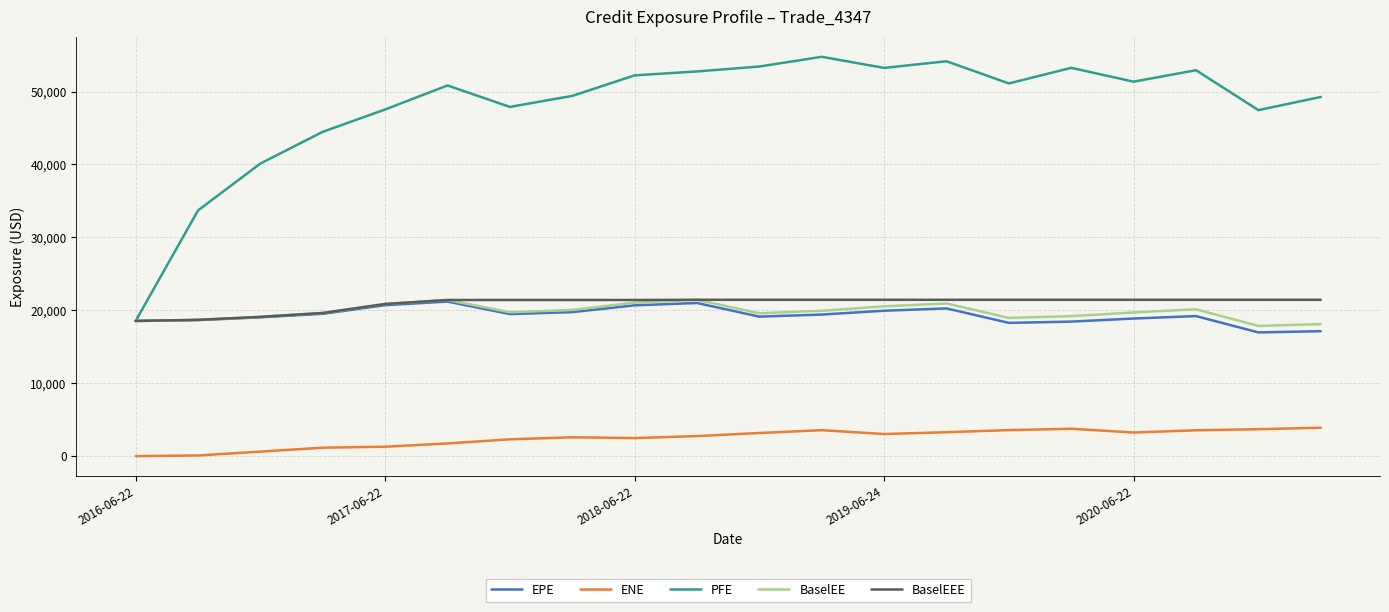

True or false: ENE and BaselEE cross at least once.

False